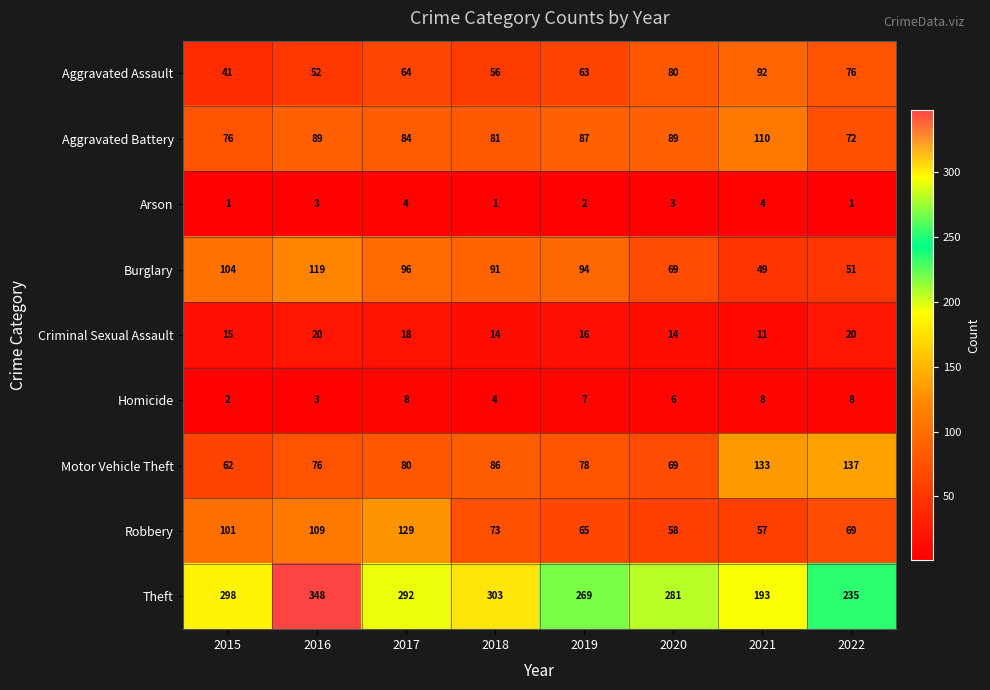

What is the sum of all Aggravated Assault values?

524